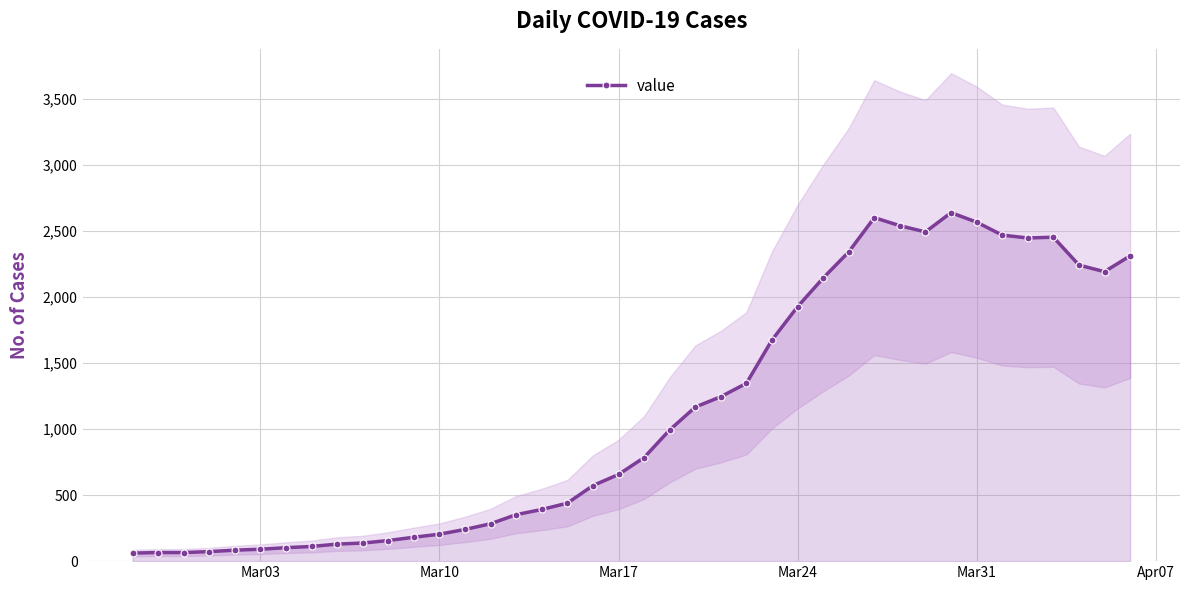

What is the maximum value shown in the chart?

2638